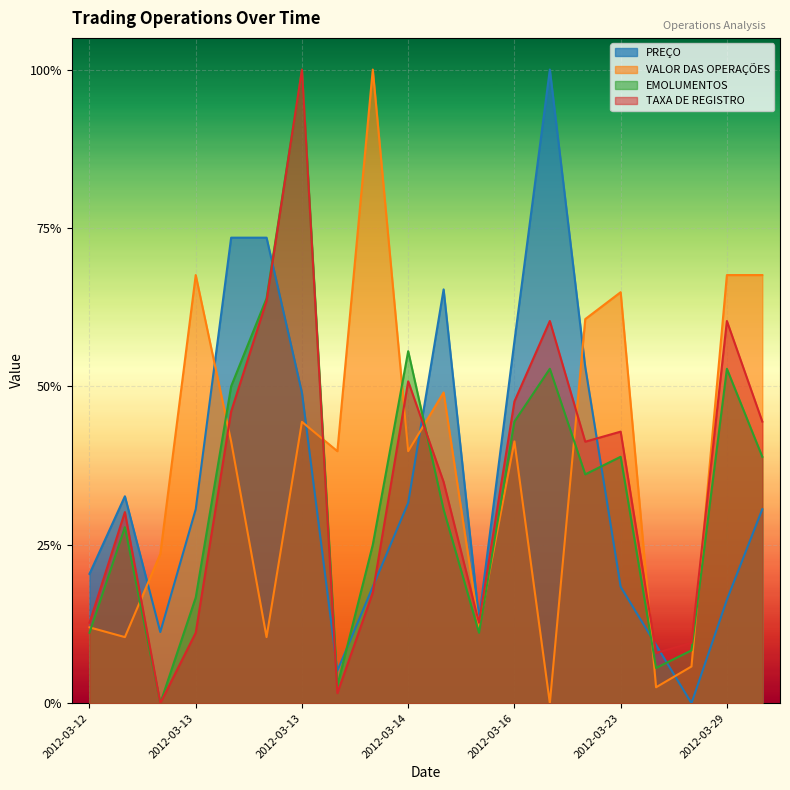

Which series has the widest spread of values?

PREÇO